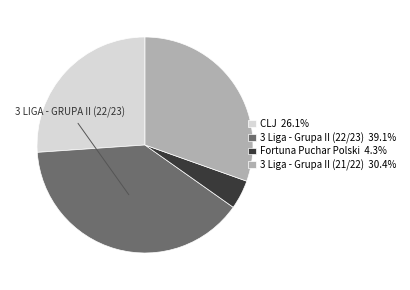

Approximately how many times larger is the value at 3 Liga - Grupa II (22/23) 39.1% compared to CLJ 26.1%?

1.5